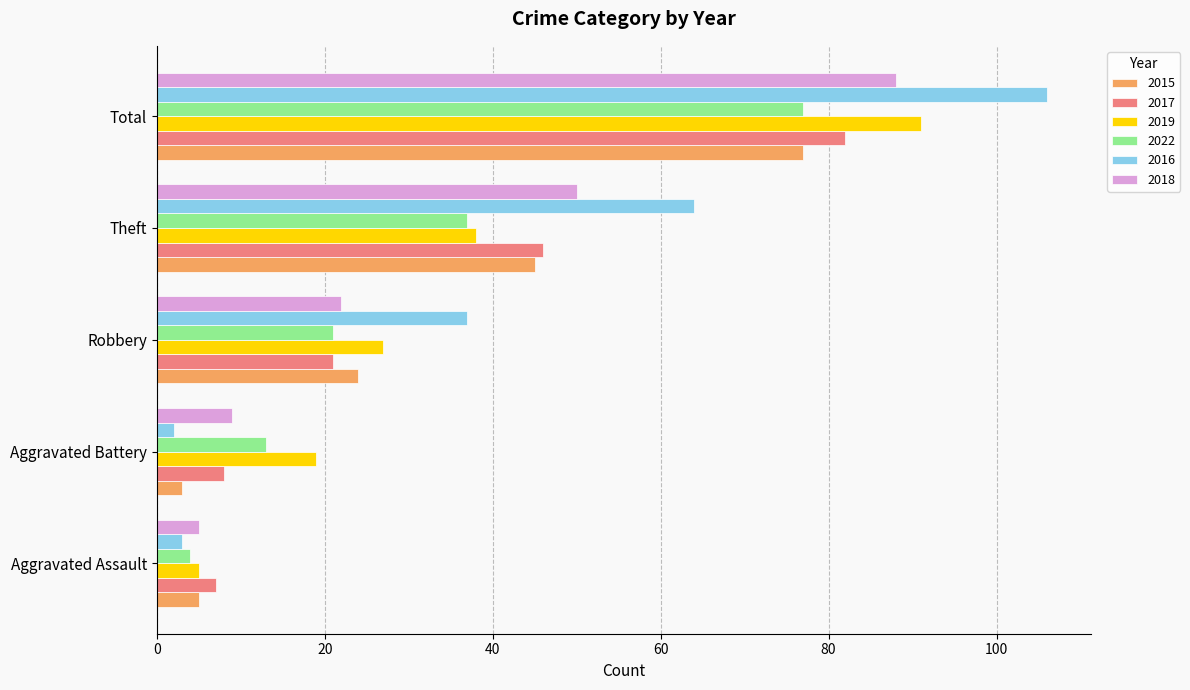

What is the sum of the 2018 values at Aggravated Battery and Theft?

59